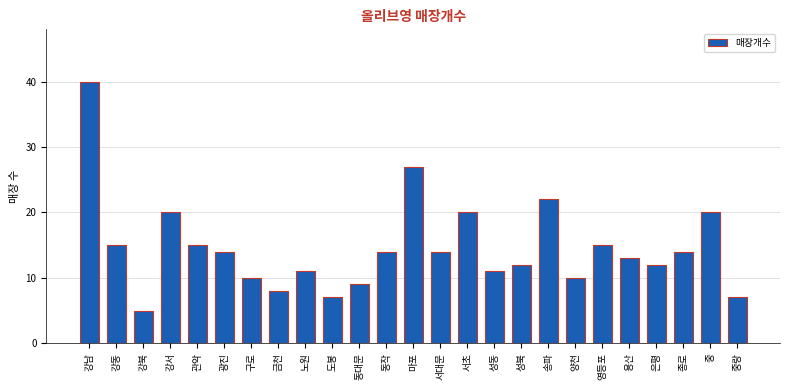

At which category does the chart reach its minimum across all series?

강북